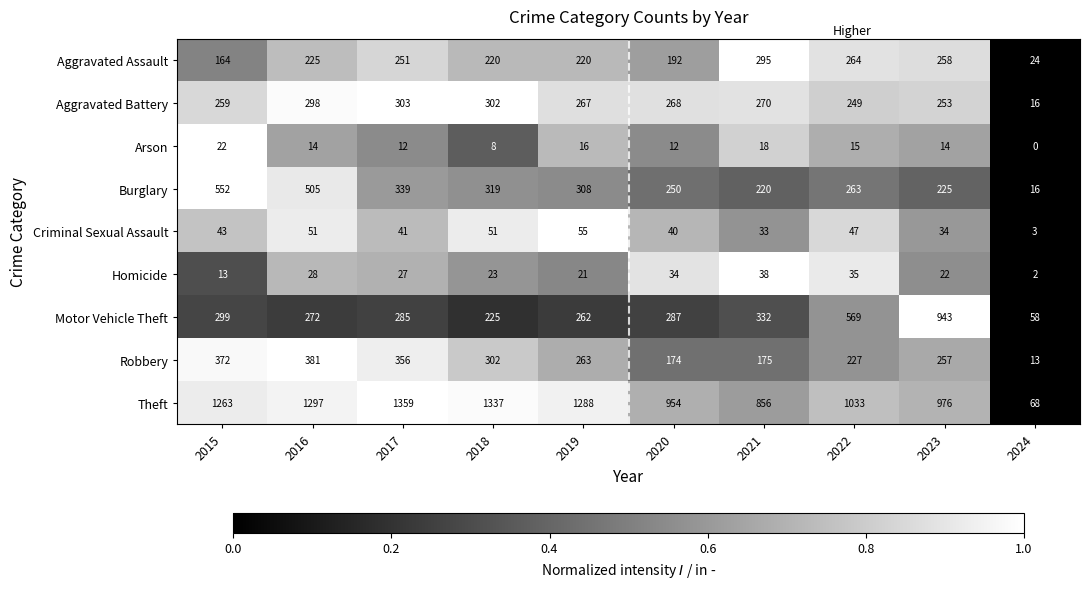

At which category is the sum across all series the highest?

2016